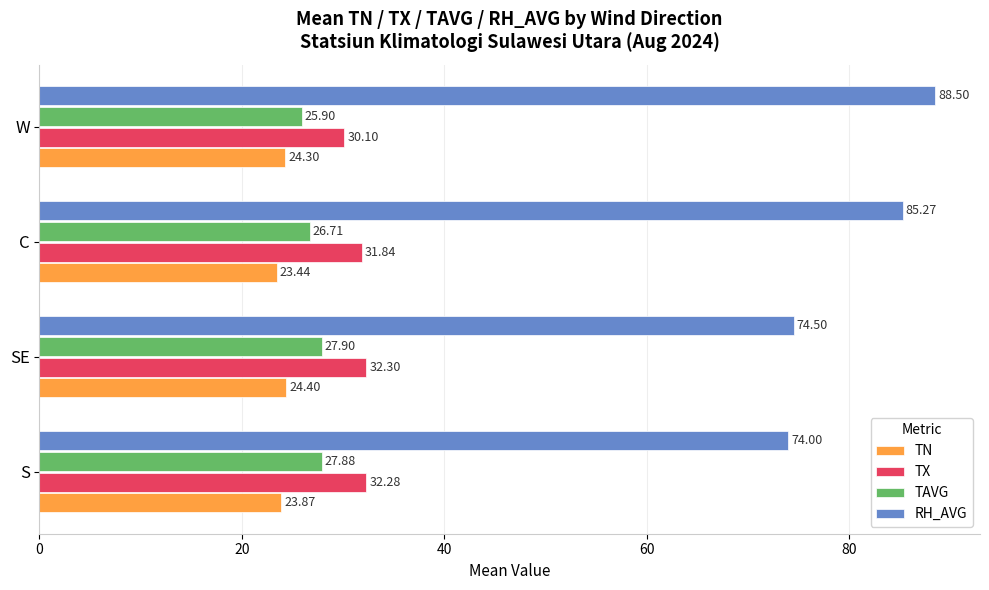

Where is RH_AVG nearest to the value 81?

C